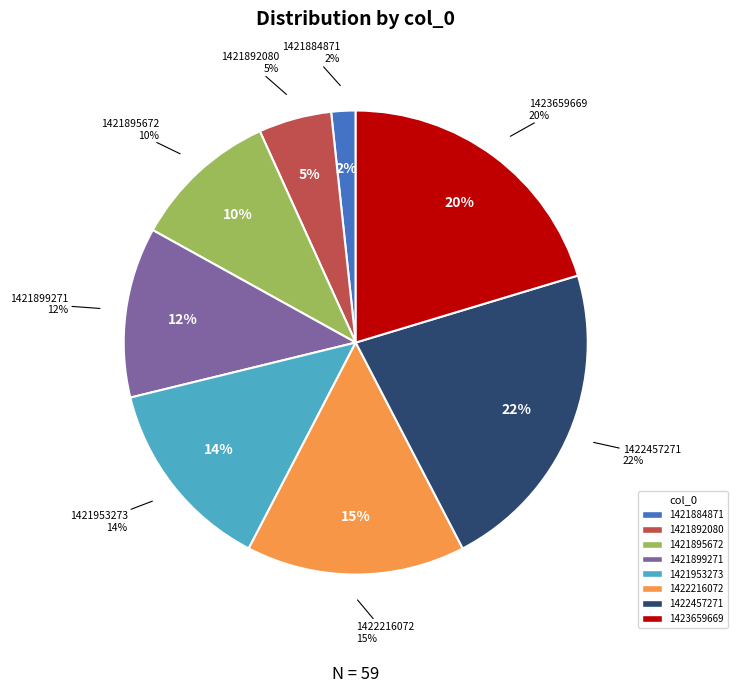

To the nearest percent, what is the difference between the 1421895672 and 1421899271 slice percentages?

2%